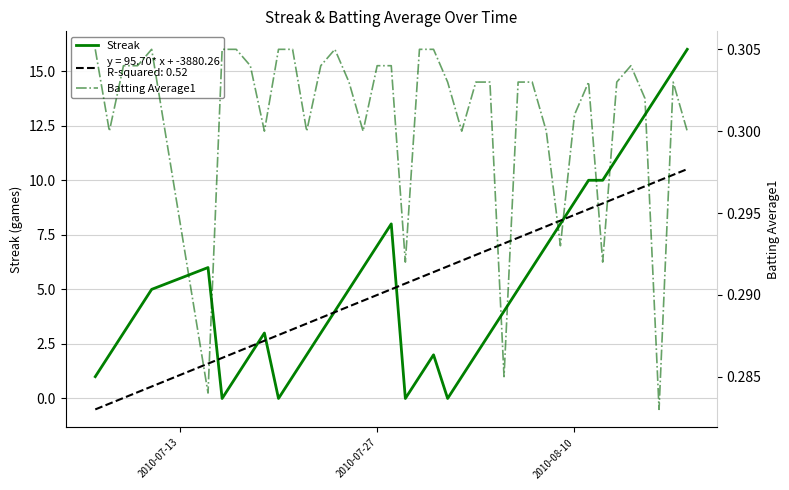

What is the value of the Streak point at the 30th from the left?

7.0